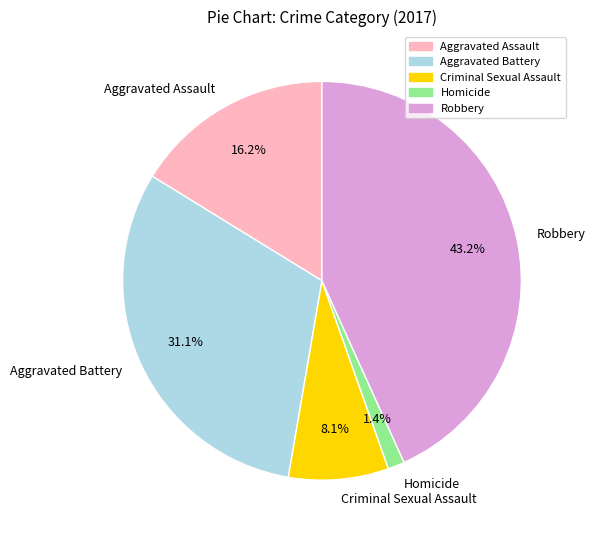

Rank the categories by value from highest to lowest.

Robbery, Aggravated Battery, Aggravated Assault, Criminal Sexual Assault, Homicide